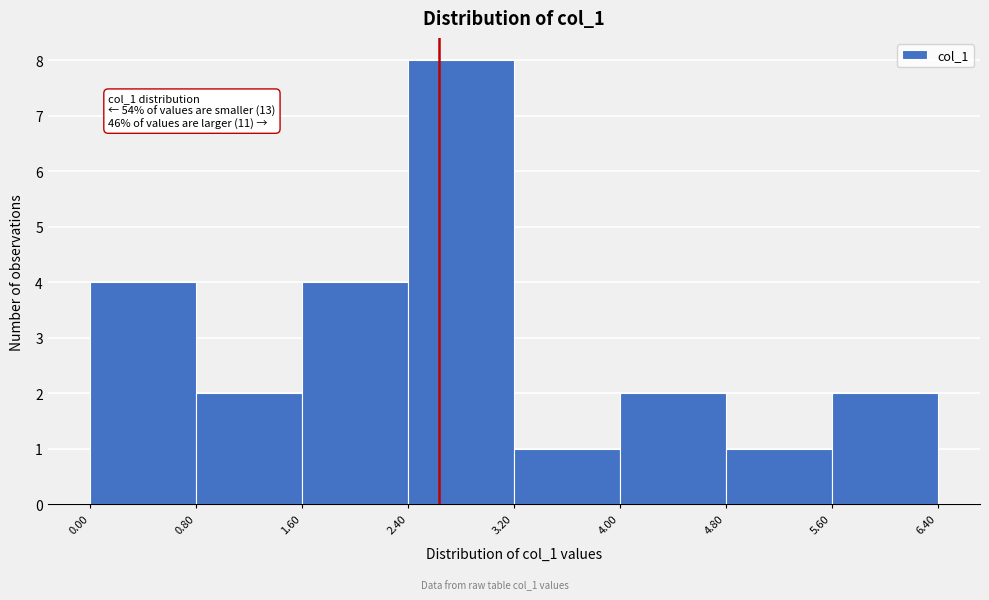

Which range on the x-axis has the tallest bar?

2.40 to 3.20